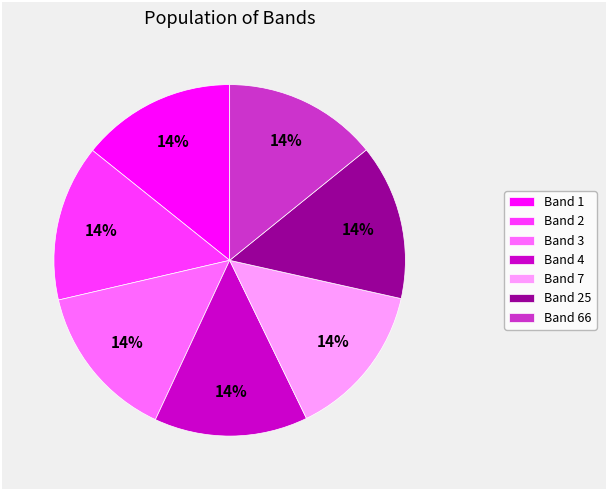

Is it true that Band 1 is 14% of the pie?

True